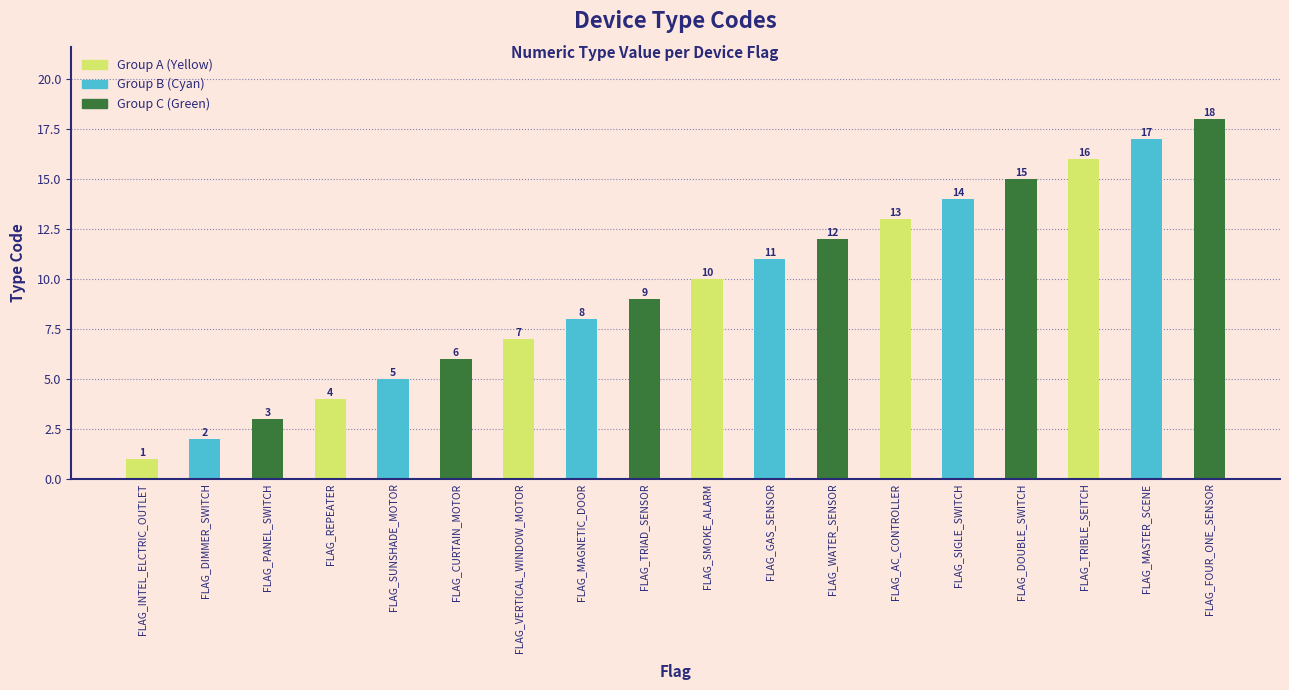

Is it true that the value at FLAG_REPEATER is 4?

True